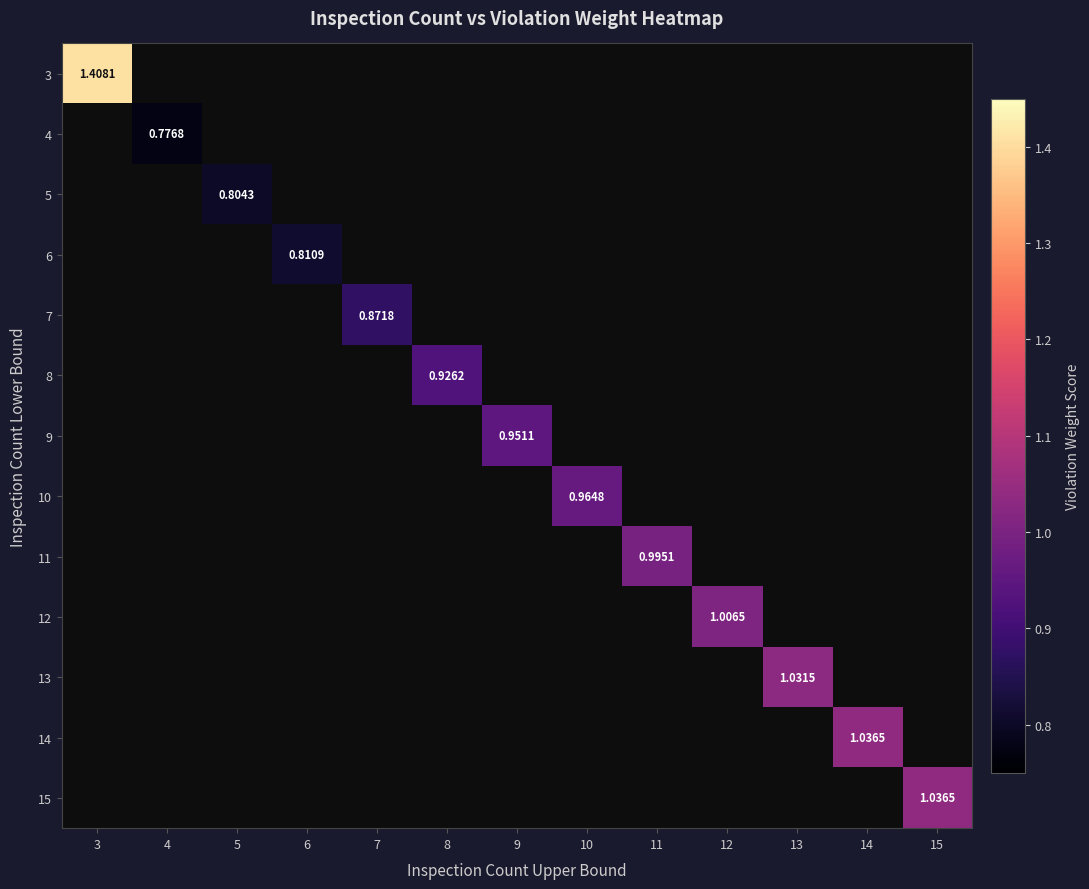

What is the smallest value displayed?

0.8